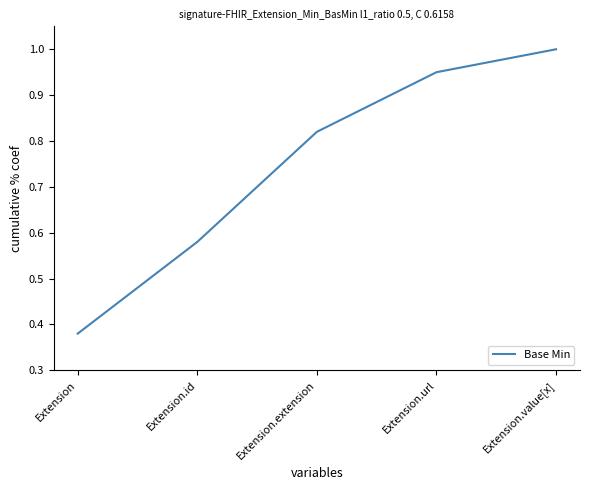

The value at Extension.id is 0.9. True or false?

False